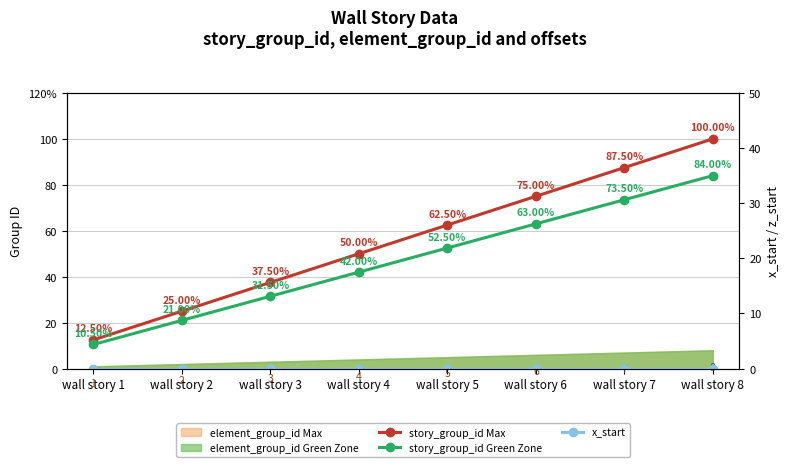

Which has a higher value, wall story 5 or wall story 3?

wall story 5